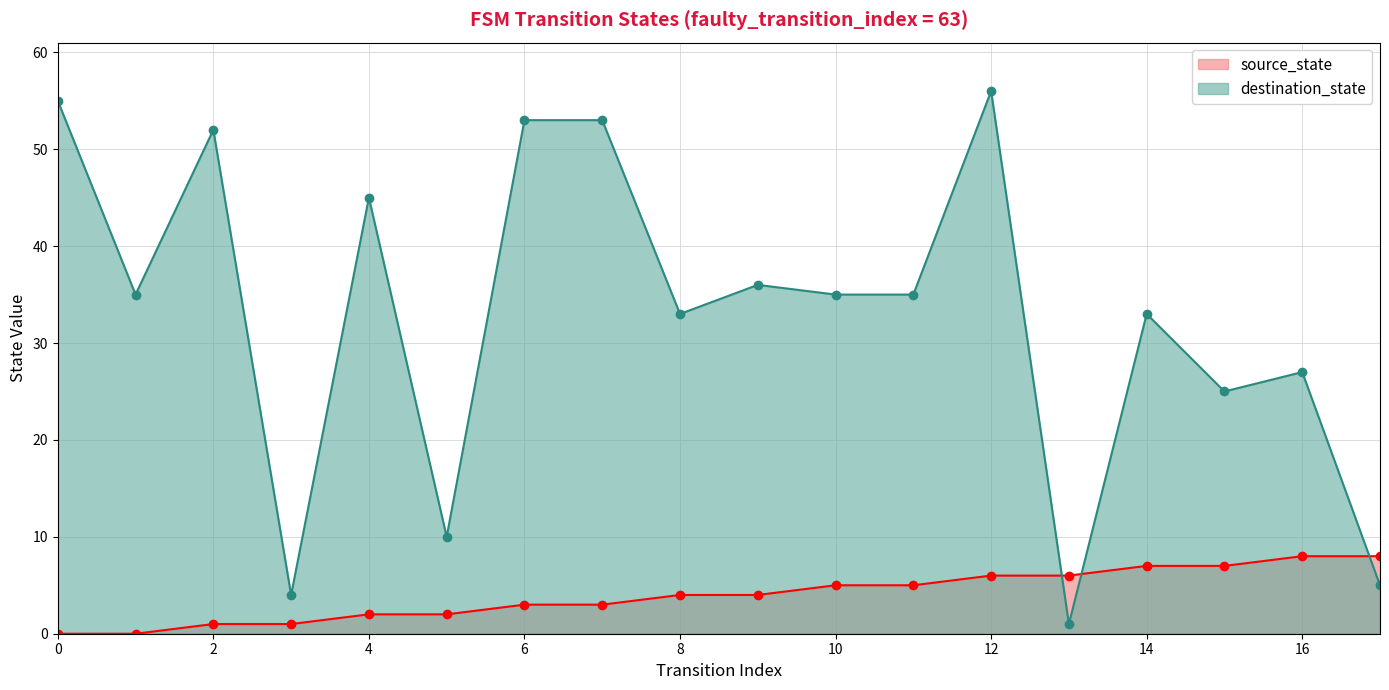

List the series in order of their overall mean, lowest first.

source_state, destination_state